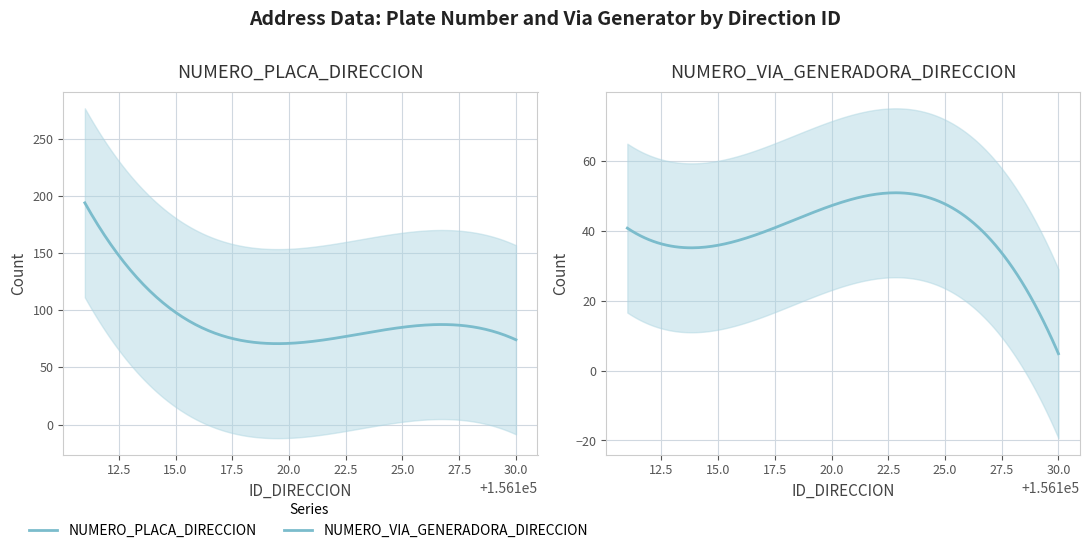

True or false: NUMERO_PLACA_DIRECCION has more than 0 interior local peaks.

True